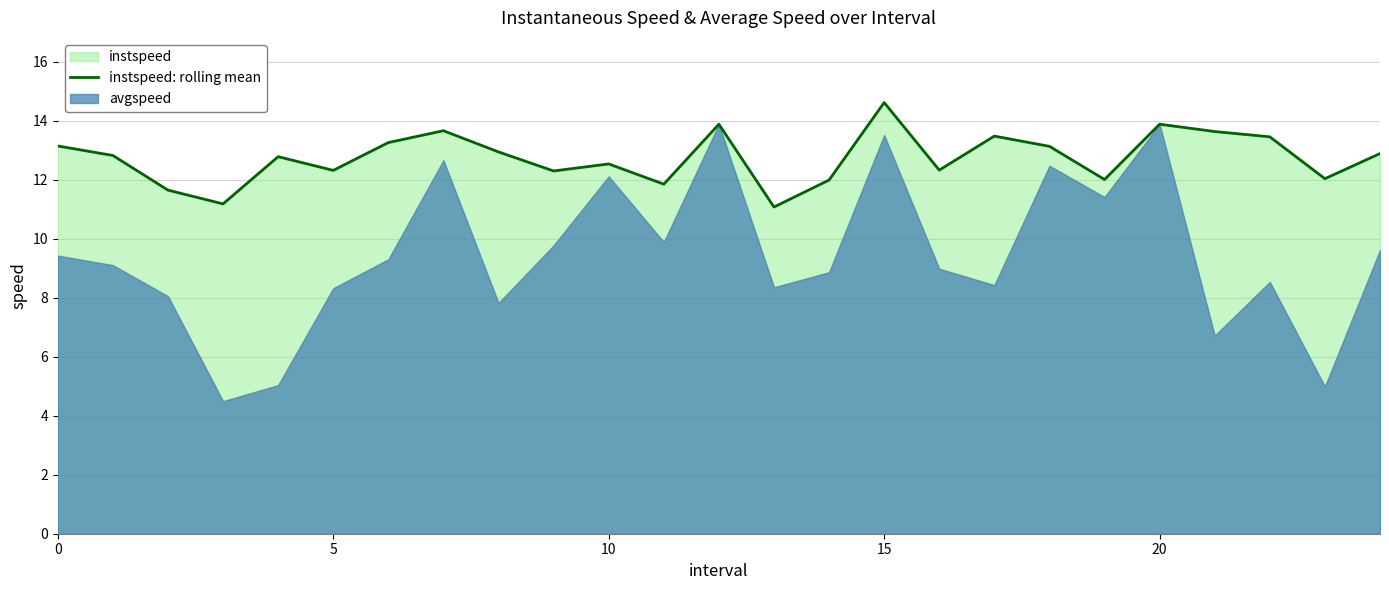

The value of instspeed: rolling mean at 10 is 18.3. True or false?

False